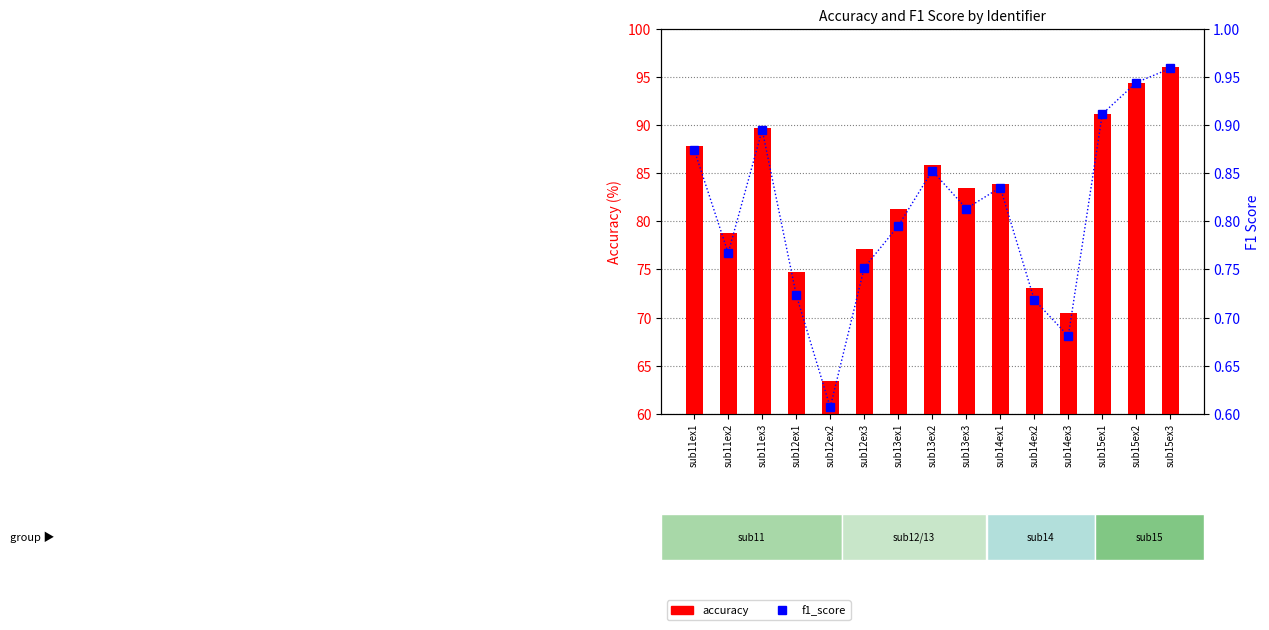

What is the difference between the maximum and minimum values in the f1_score series?

0.4